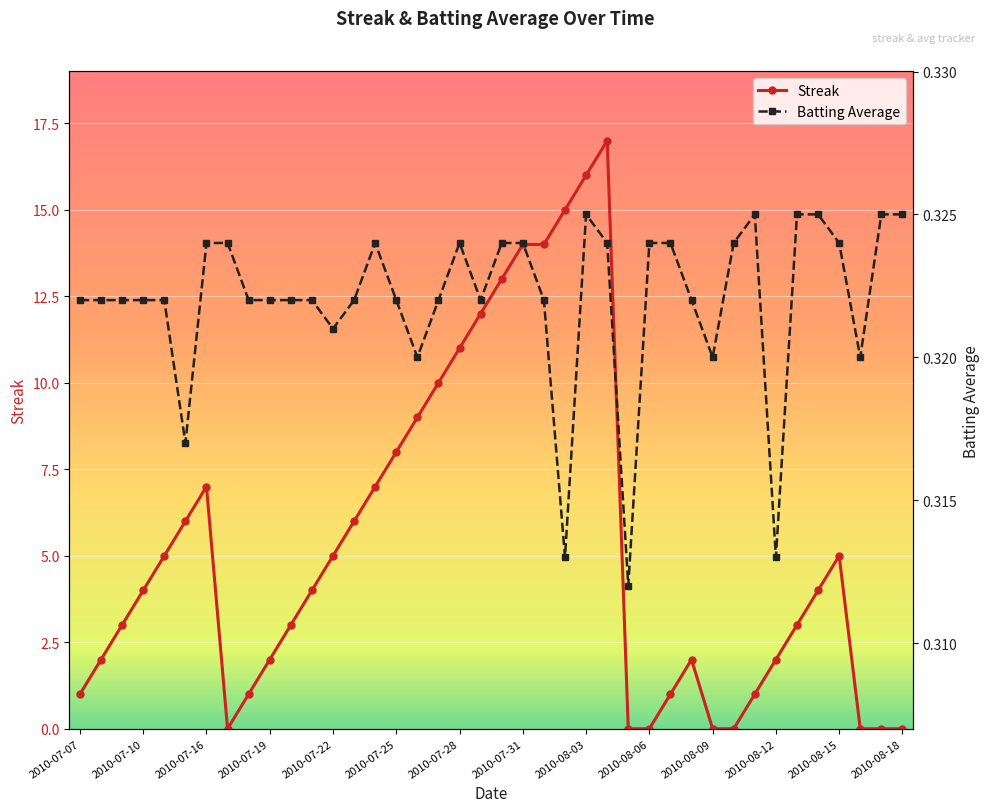

How many lines are shown in the chart?

2